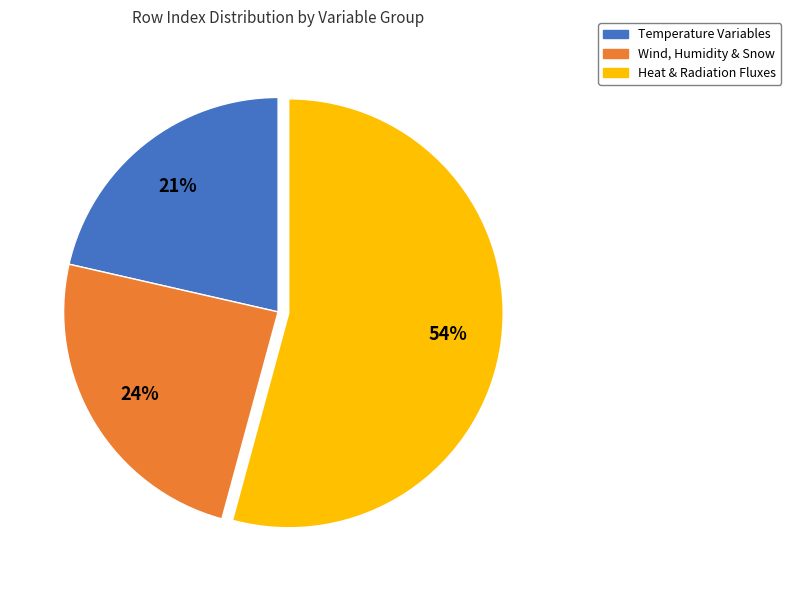

To the nearest percent, what is the difference between the largest and smallest slice percentages?

33%